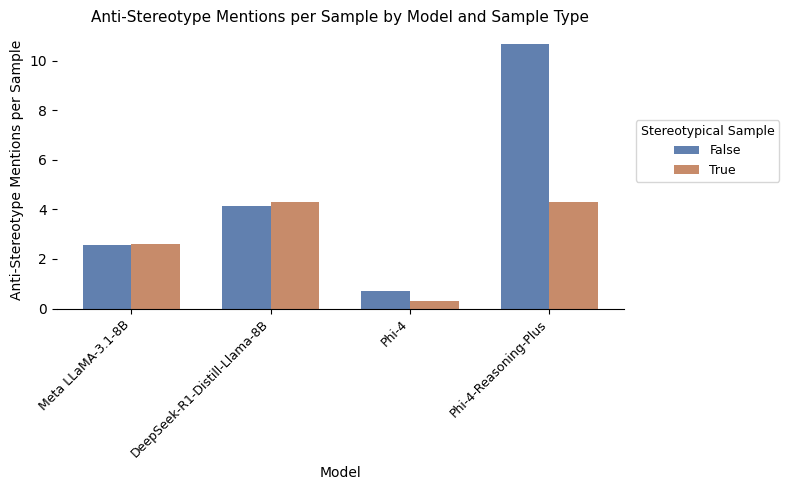

Where is True nearest to the value 2?

Meta LLaMA-3.1-8B